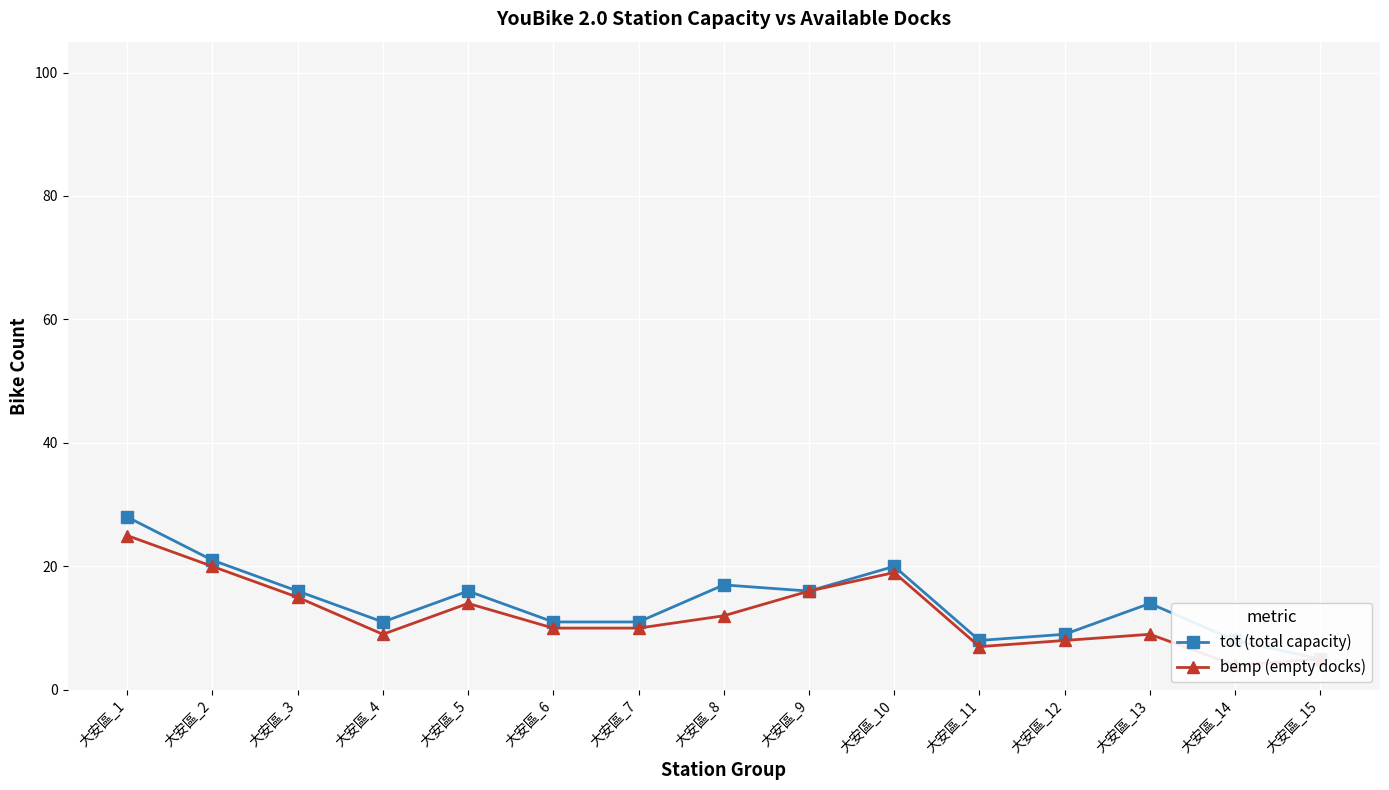

What is the difference between the second highest and minimum values in the tot (total capacity) series?

16